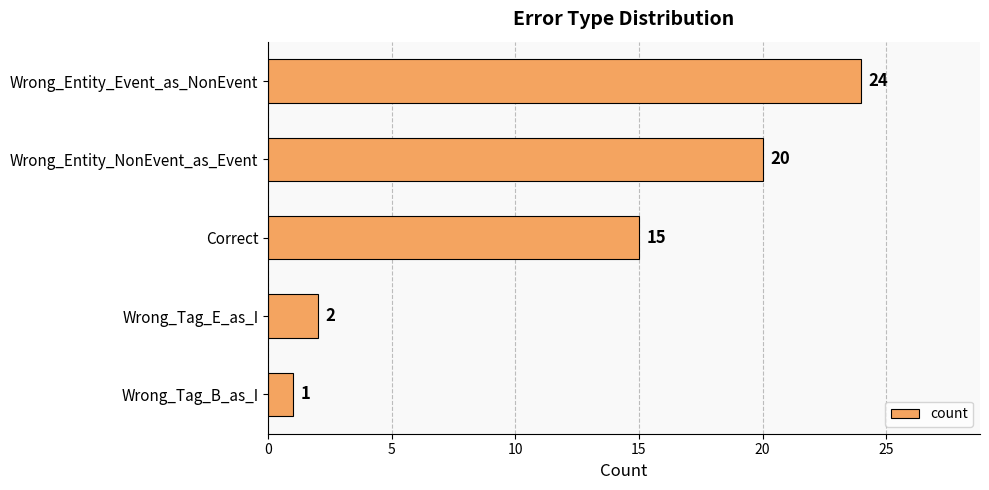

True or false: the data shows 1 at Wrong_Tag_B_as_I.

True